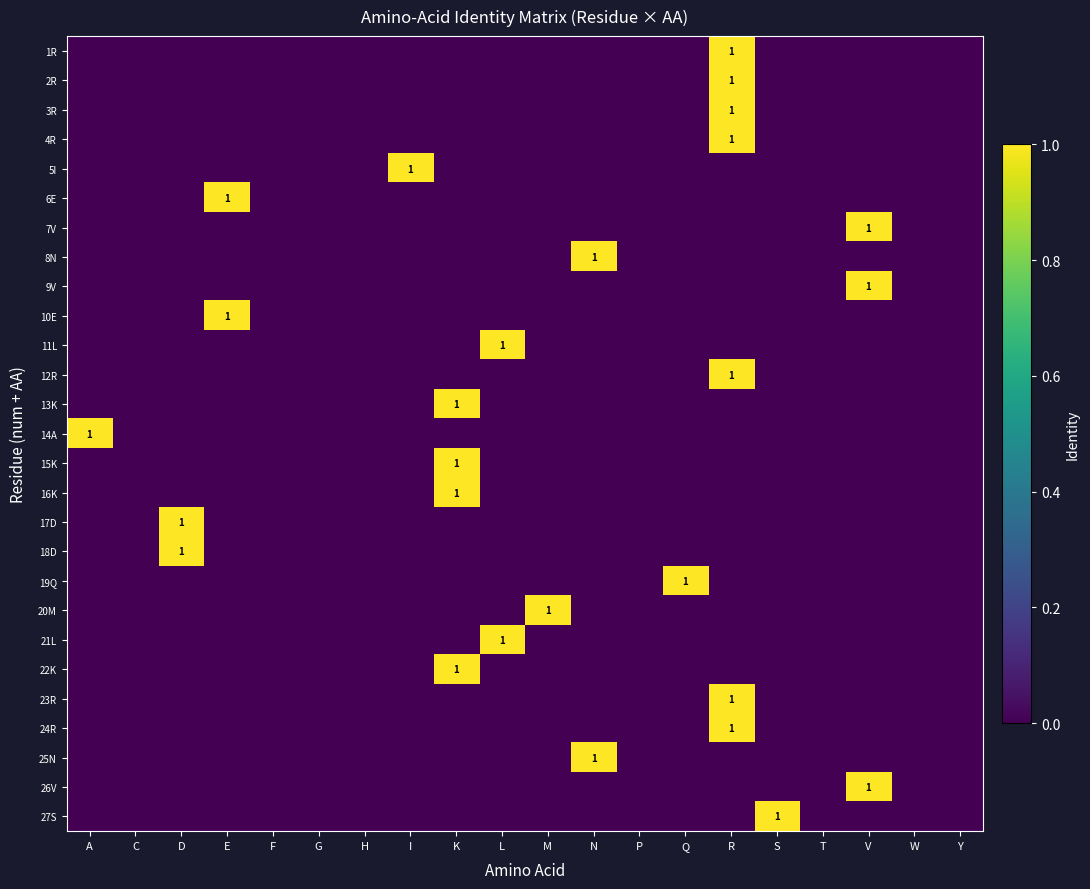

Rank the series by their maximum value, from lowest to highest.

1R, 2R, 3R, 4R, 5I, 6E, 7V, 8N, 9V, 10E, 11L, 12R, 13K, 14A, 15K, 16K, 17D, 18D, 19Q, 20M, 21L, 22K, 23R, 24R, 25N, 26V, 27S